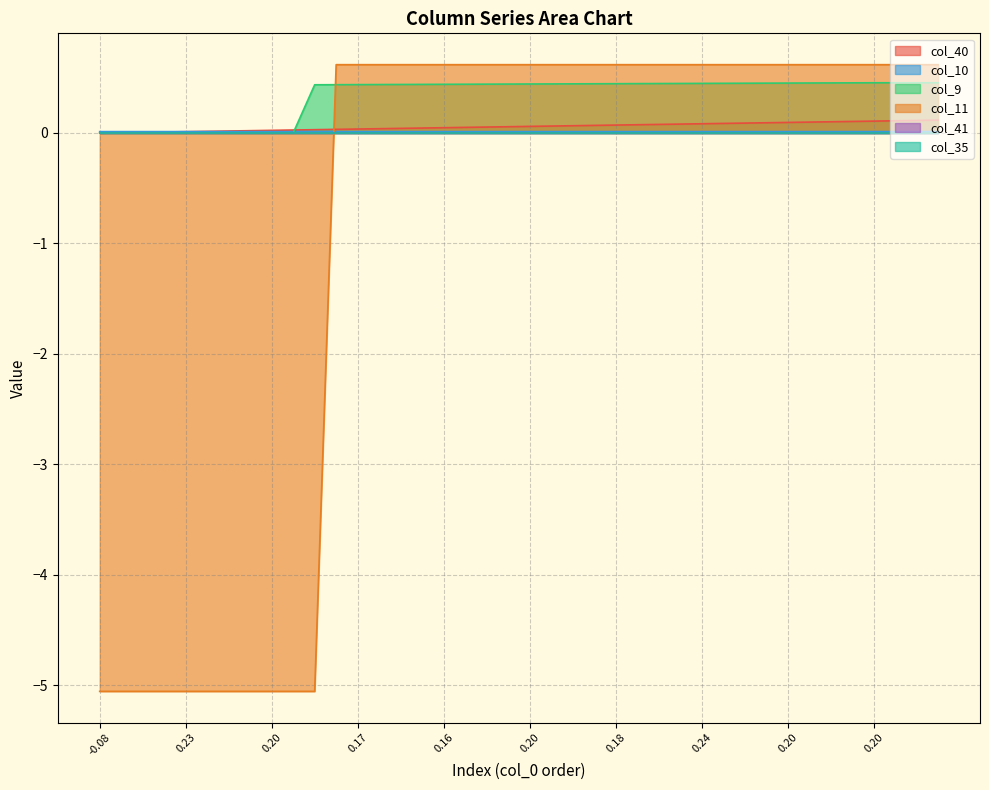

Which series has the widest spread of values?

col_11